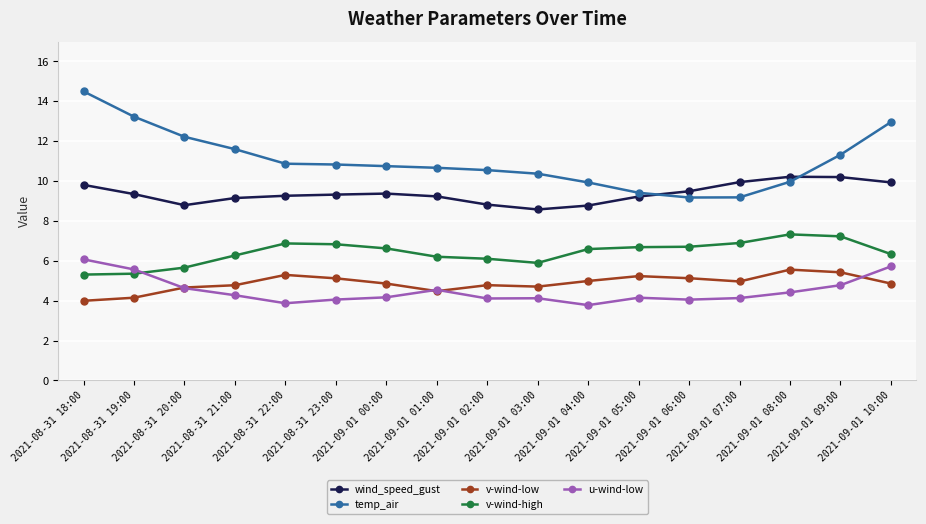

True or false: u-wind-low and v-wind-low cross at least once.

True